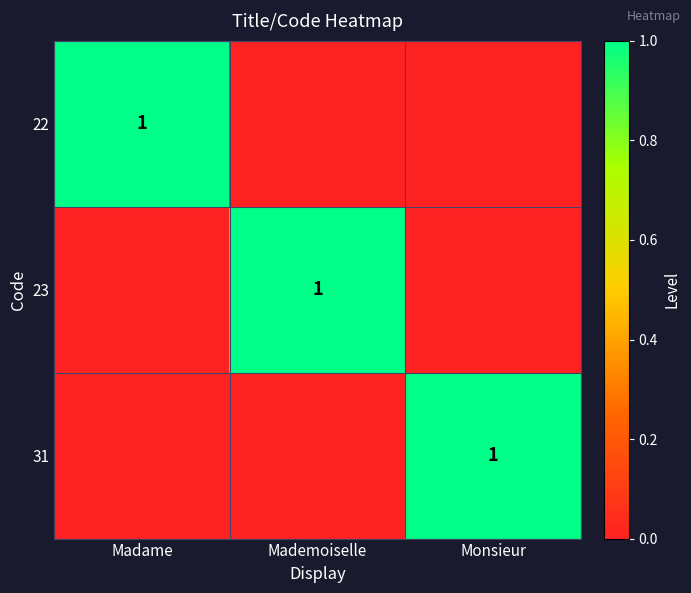

True or false: 23 has a value of 1 at Mademoiselle.

True